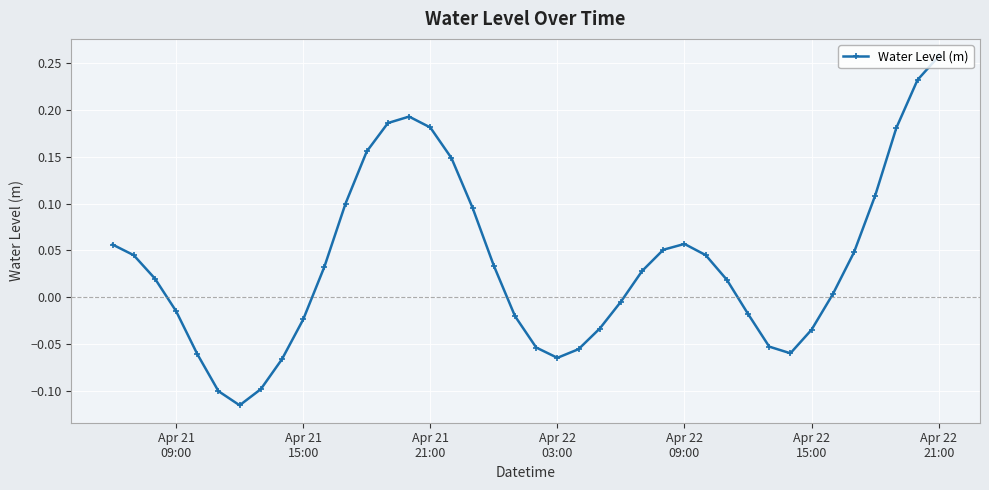

What is the sum of all values?

1.4